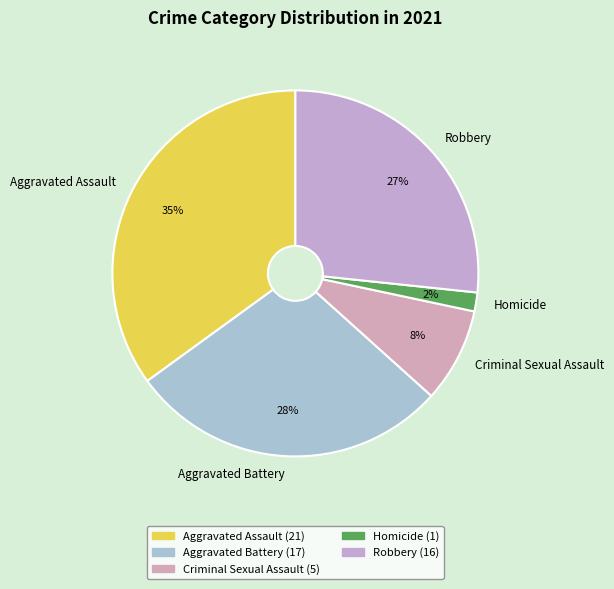

To the nearest percent, what percentage of the pie is Aggravated Assault?

35%